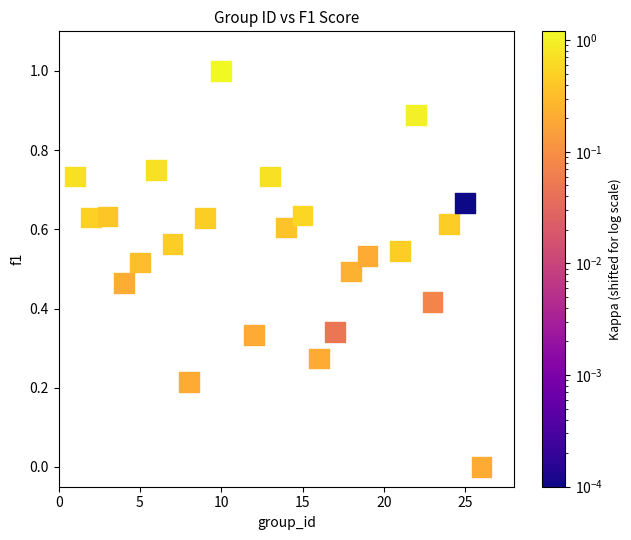

What is the range of X values (max minus min)?

25.0